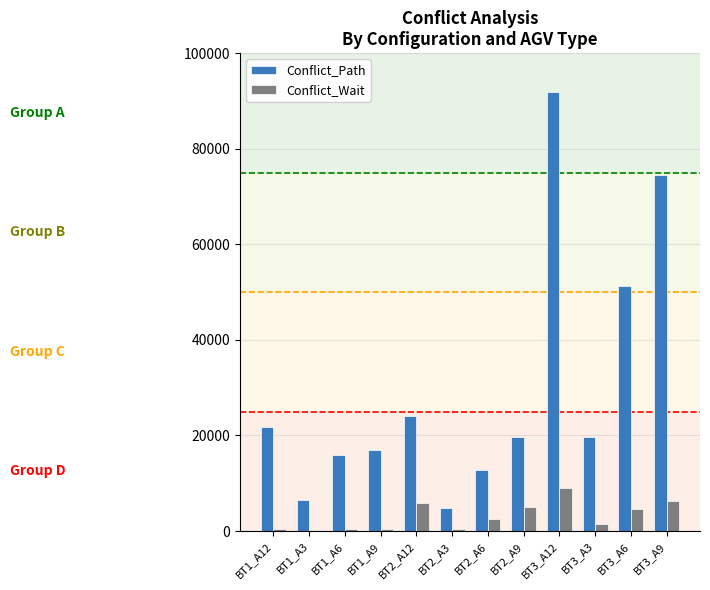

What is the highest value of the Conflict_Path series?

91840